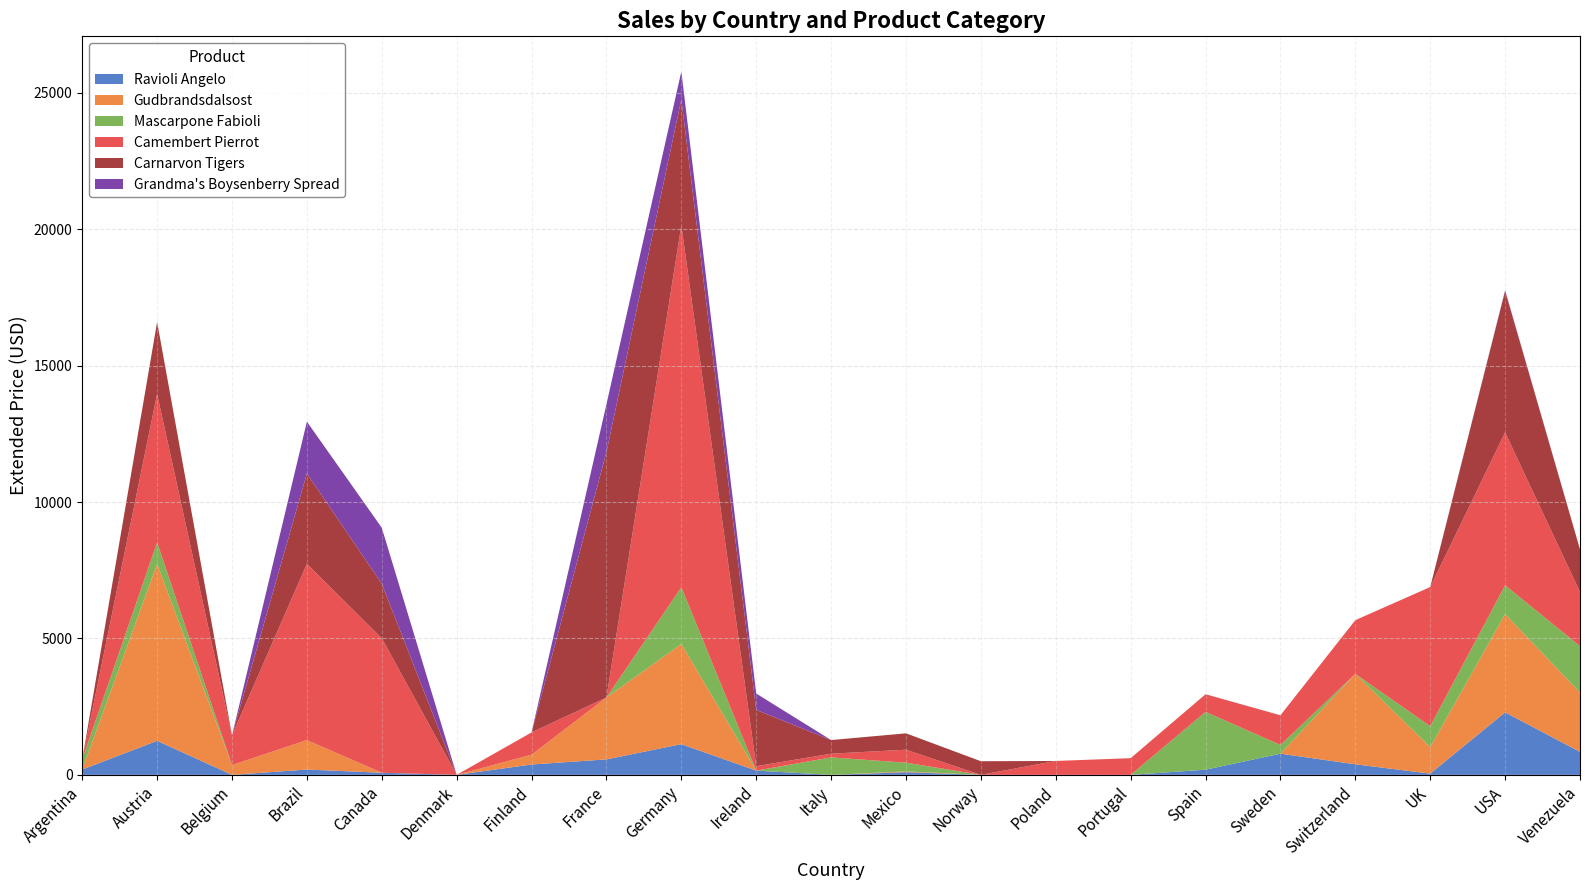

Reading left to right, what are all the values shown in this chart?

Ravioli Angelo: 195.0	1248.0	0.0	195.0	77.5	0.0	380.0	567.3	1125.3	155.0	0.0	97.5	0.0	0.0	0.0	190.0	776.5	387.5	45.0	2292.4	843.2
Gudbrandsdalsost: 0.0	6480.0	360.0	1080.0	0.0	0.0	360.0	2268.0	3672.0	0.0	0.0	28.8	0.0	0.0	0.0	0.0	0.0	3312.0	972.0	3600.0	2174.4
Mascarpone Fabioli: 371.0	793.6	0.0	0.0	0.0	0.0	0.0	0.0	2080.0	0.0	640.0	320.0	0.0	0.0	0.0	2120.0	320.0	0.0	768.0	1056.0	1700.0
Camembert Pierrot: 0.0	5440.0	1088.0	6460.0	4930.0	0.0	816.0	0.0	13260.0	163.2	136.0	476.0	0.0	510.0	612.0	646.0	1088.0	1972.0	5100.0	5603.2	1985.6
Carnarvon Tigers: 0.0	2637.5	0.0	3312.5	2000.0	0.0	0.0	9000.0	4625.0	2062.5	500.0	600.0	500.0	0.0	0.0	0.0	0.0	0.0	0.0	5187.5	1562.5
Grandma's Boysenberry Spread: 0.0	0.0	0.0	1900.0	2050.0	0.0	0.0	1750.0	1020.0	600.0	0.0	0.0	0.0	0.0	0.0	0.0	0.0	0.0	0.0	25.0	0.0